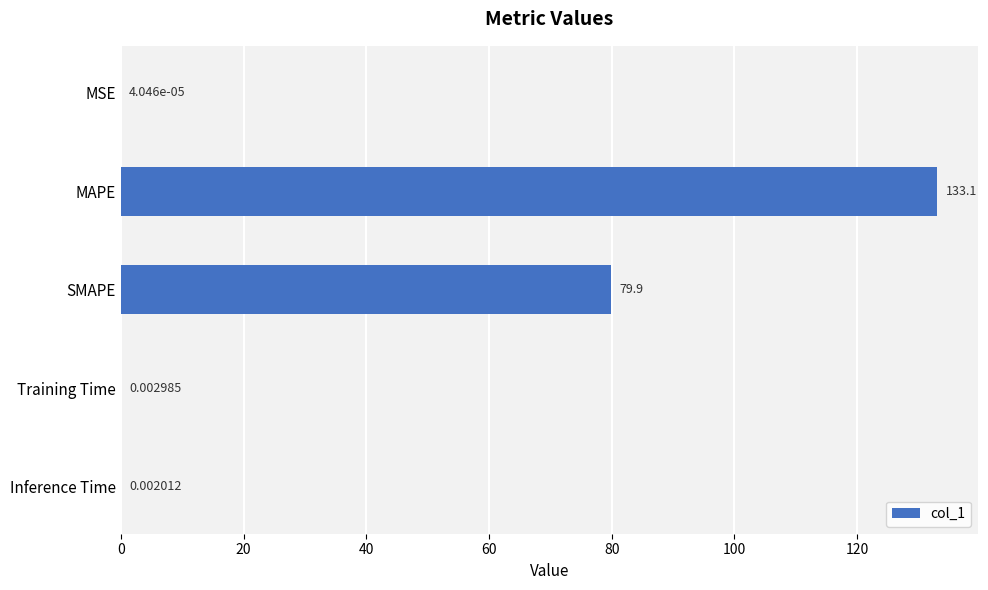

What is the sum of all values?

213.0